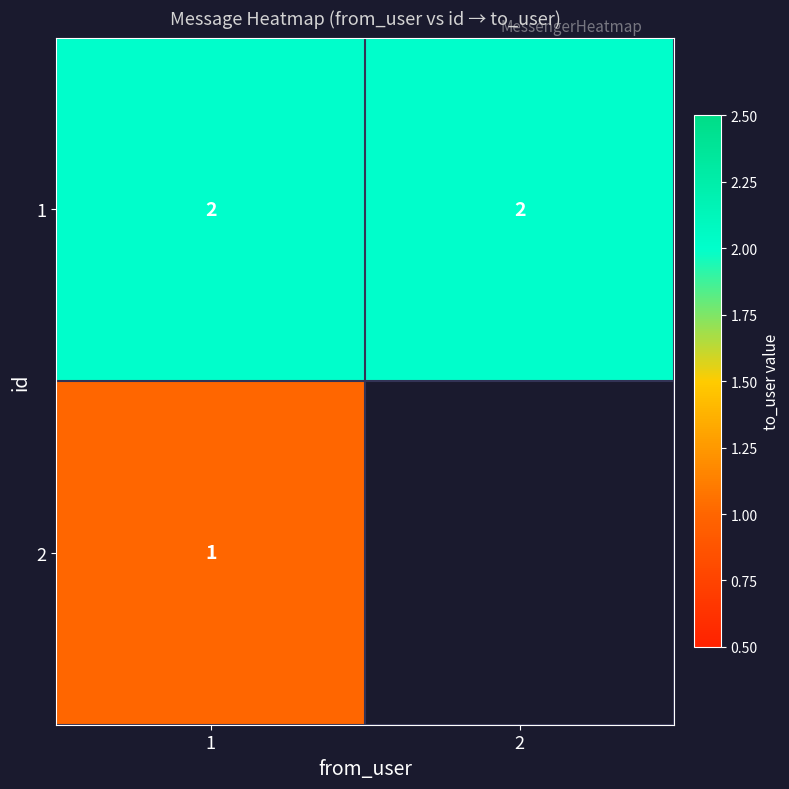

Rank the series at 1 from lowest to highest value.

2, 1